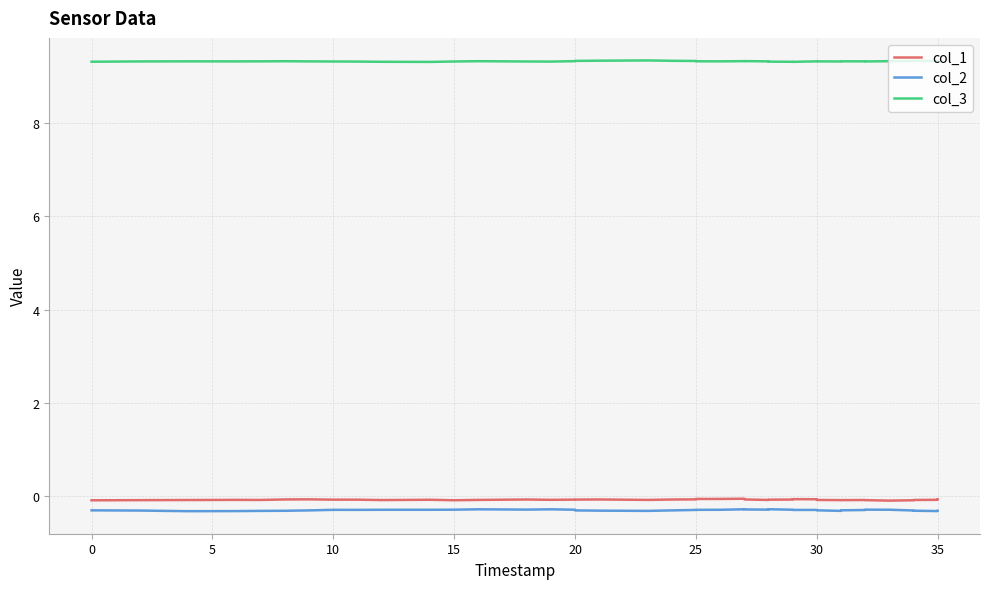

True or false: col_2 has a value of -0.4 at 22.

False